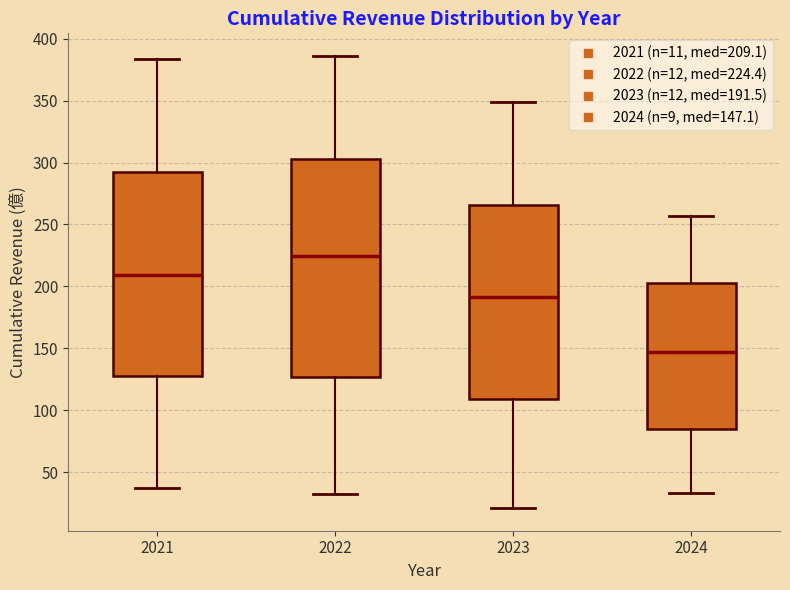

Which box's median line is the lowest?

2024